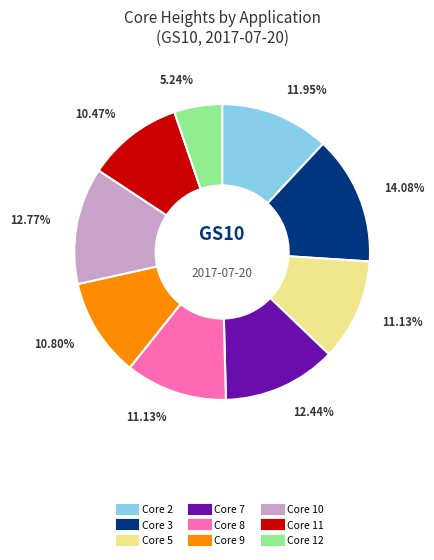

Is Core 11 the majority of the pie?

No